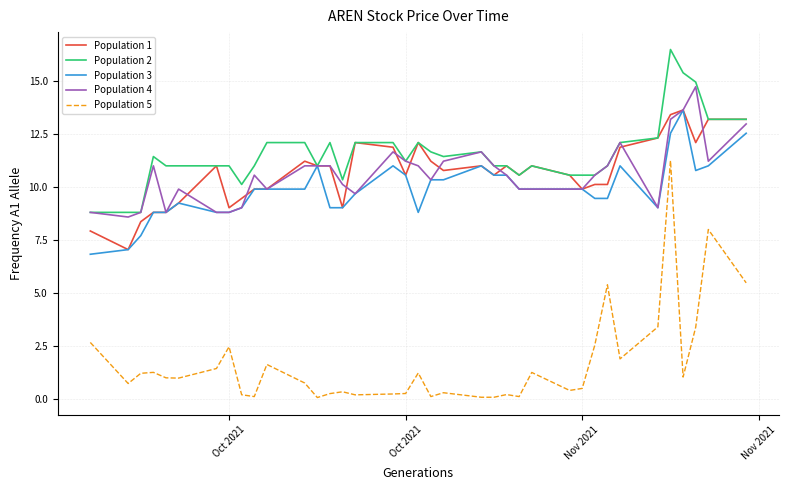

Which series has the largest range (max minus min)?

Population 5